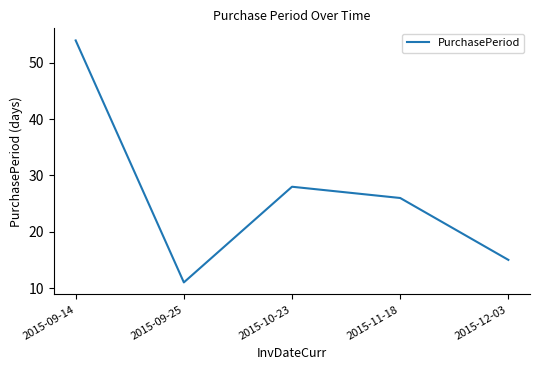

Reading left to right, transcribe all the data shown in this chart.

2015-09-14=54	2015-09-25=11	2015-10-23=28	2015-11-18=26	2015-12-03=15